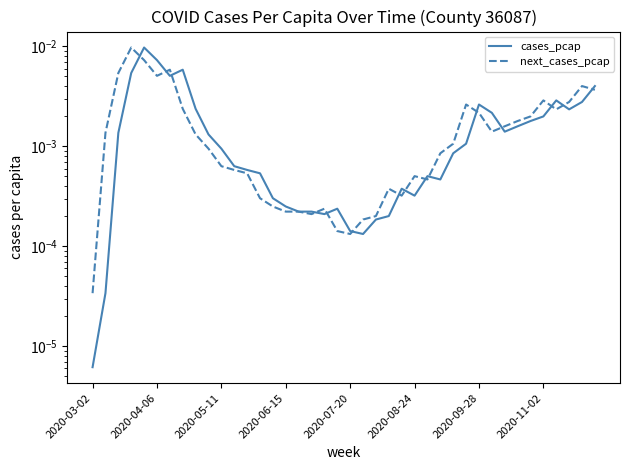

Which series has the largest total across all categories?

next_cases_pcap